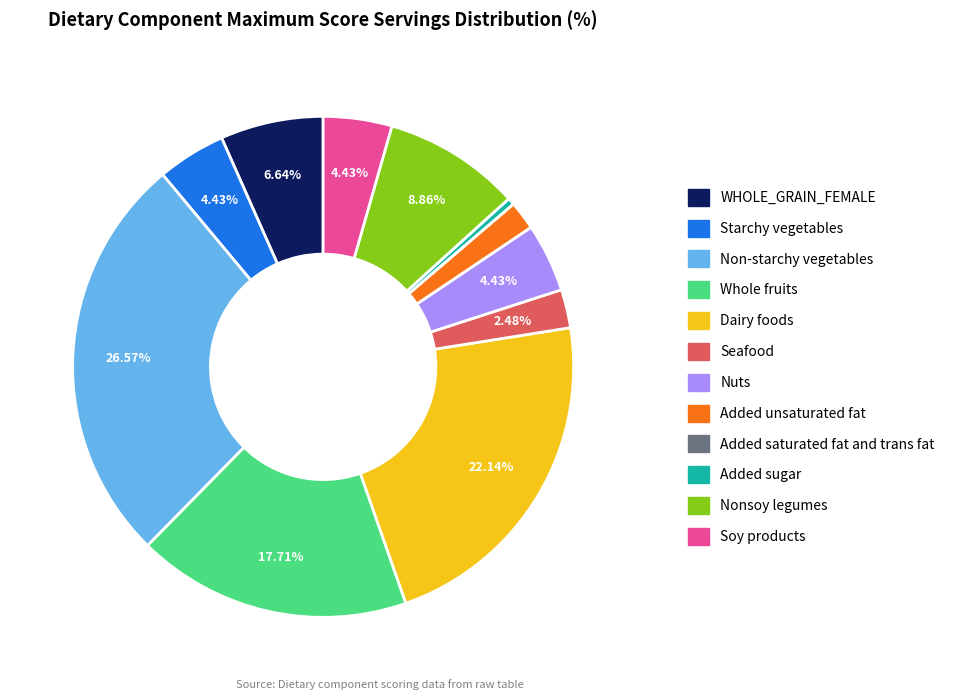

To the nearest percent, what percentage of the pie is WHOLE_GRAIN_FEMALE?

7%